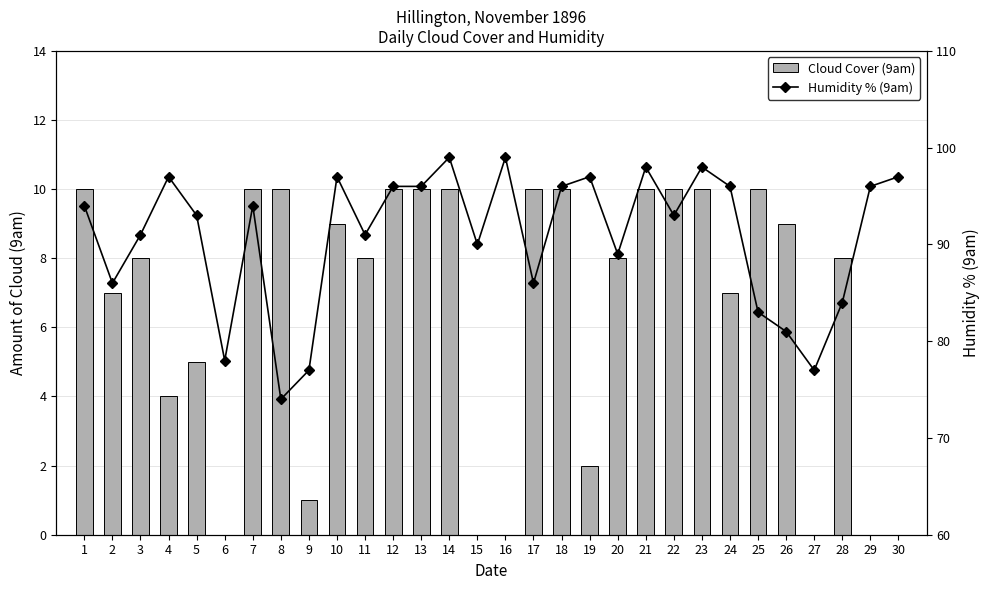

Which category has the lowest value in the Humidity % (9am) series?

8